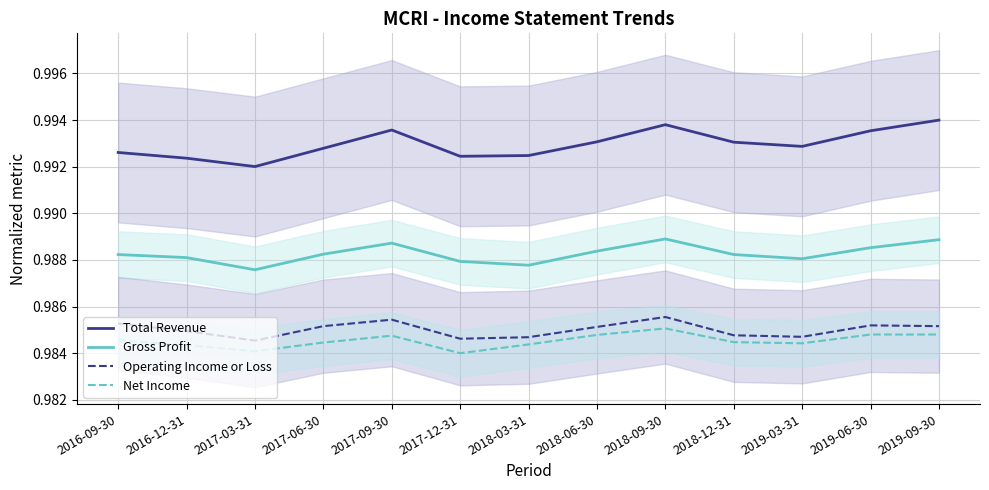

Rank the series at 2016-09-30 from lowest to highest value.

Net Income, Operating Income or Loss, Gross Profit, Total Revenue